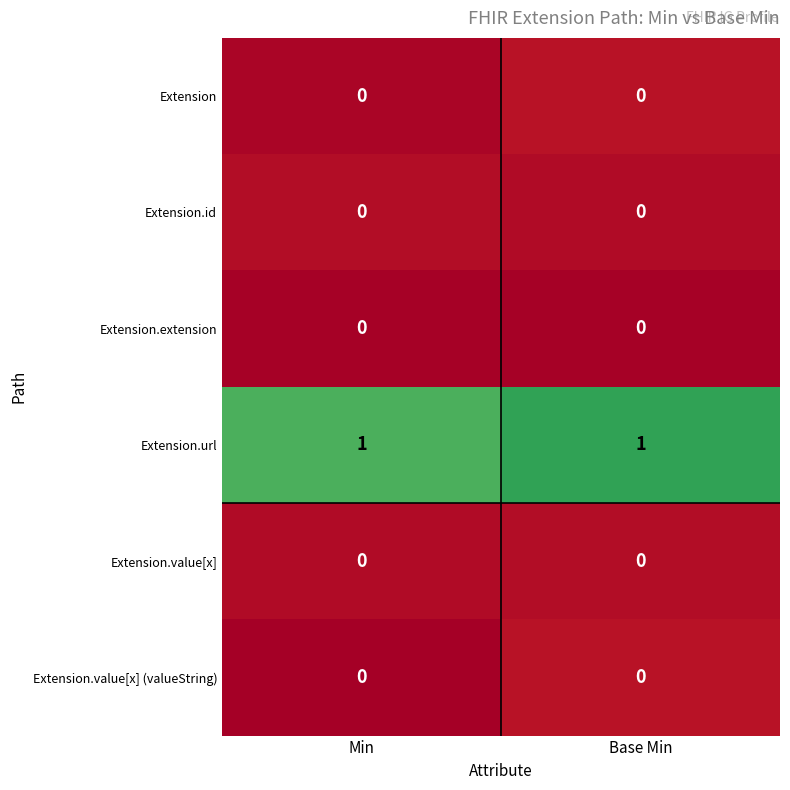

Is it true that Extension.value[x] equals 0 at Base Min?

True